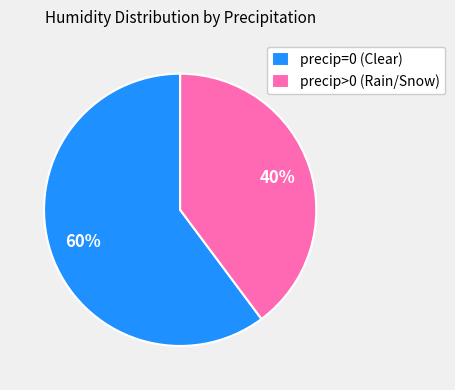

Is the sum of precip>0 (Rain/Snow) and precip=0 (Clear) greater than half?

Yes